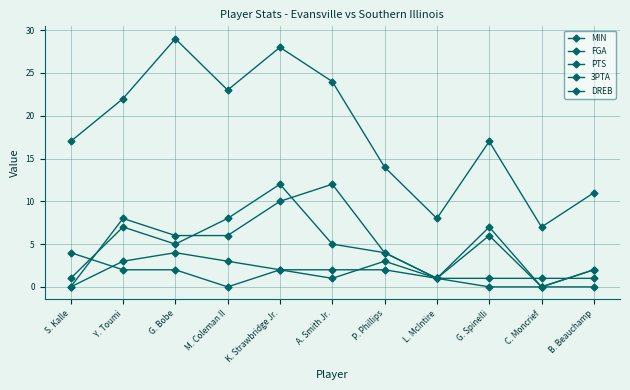

What is the label of the 2nd point from the right?

C. Moncrief